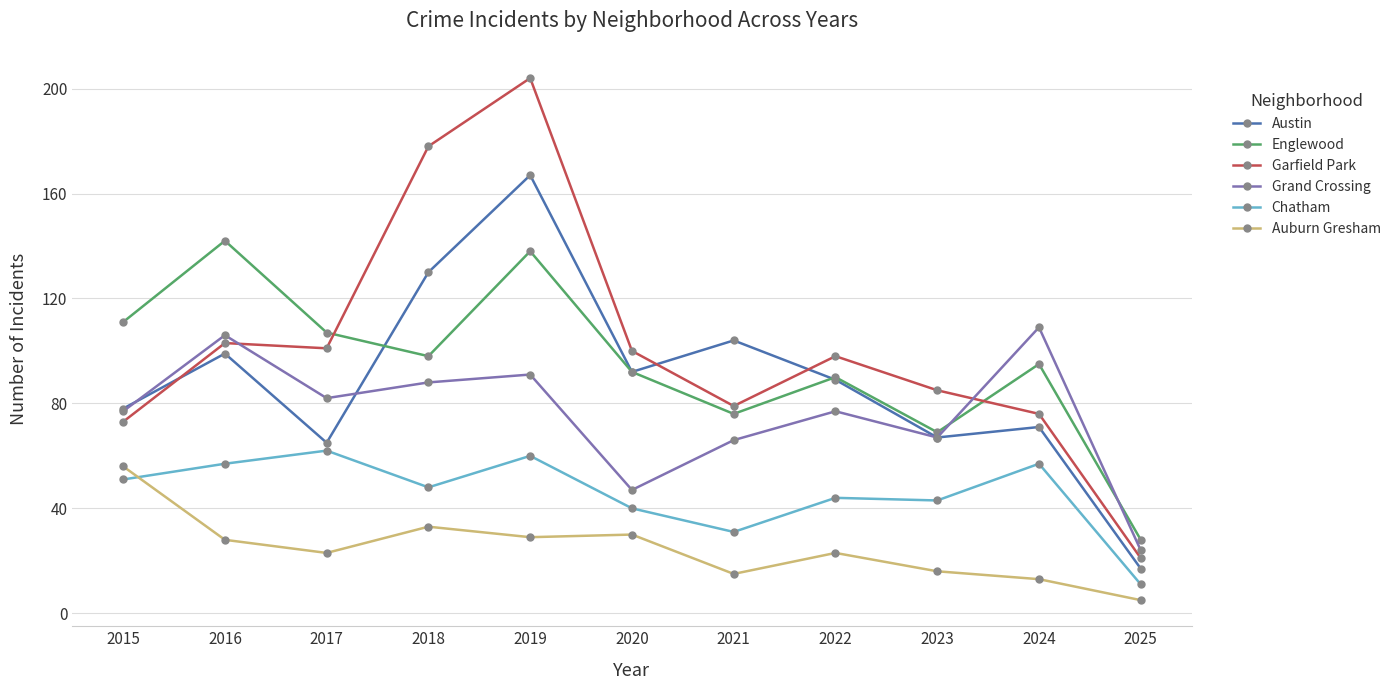

At which category is the sum across all series the highest?

2019